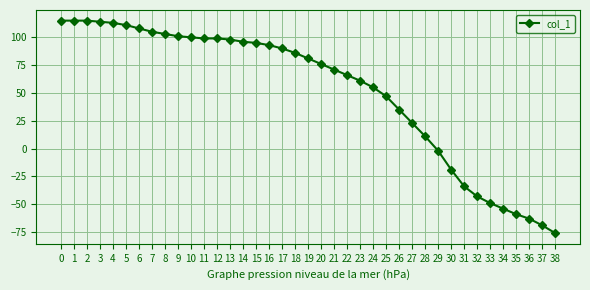

What is the change in value from 17 to 27?

-67